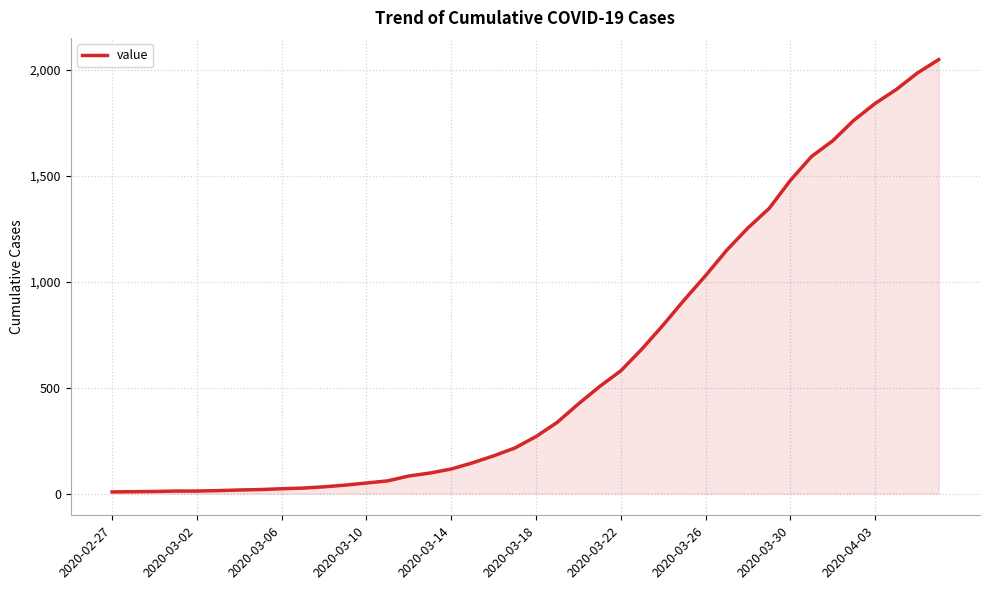

What is the greatest value displayed?

2047